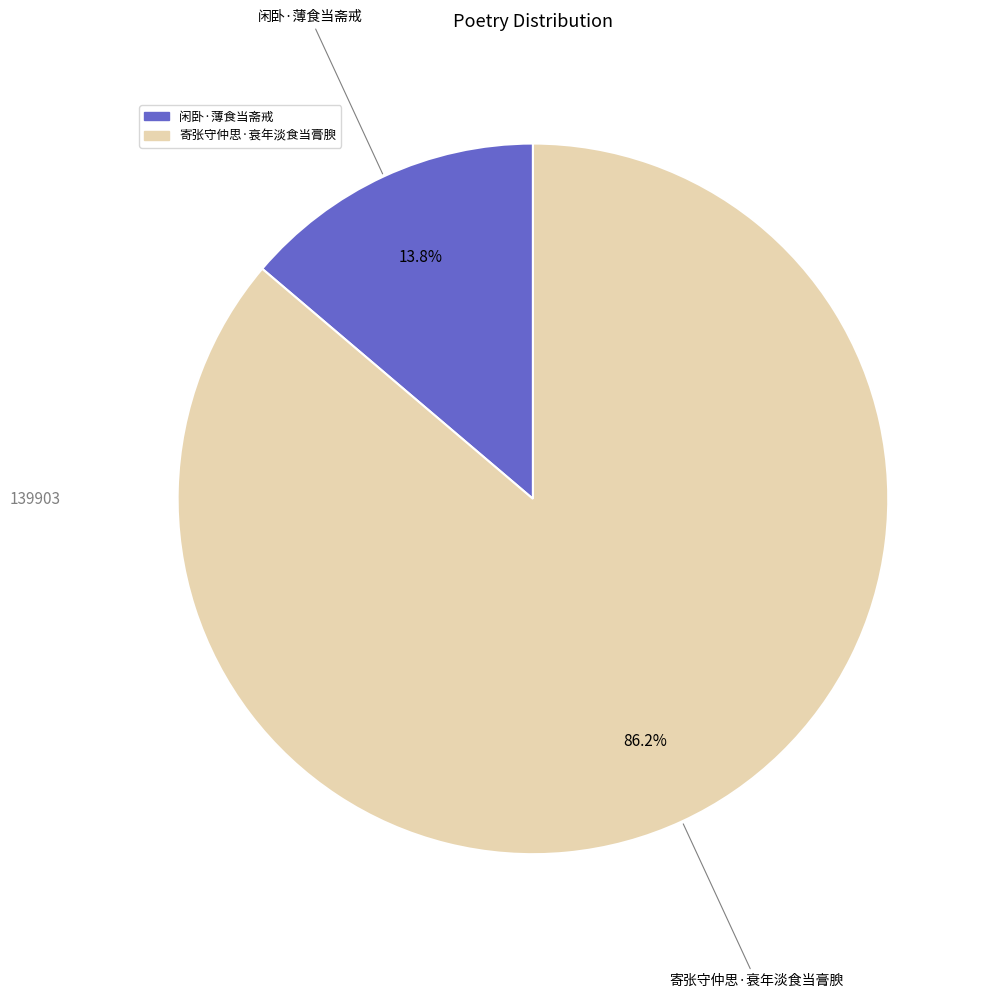

Combined, do 寄张守仲思·衰年淡食当膏腴 and 闲卧·薄食当斋戒 account for over 50%?

Yes